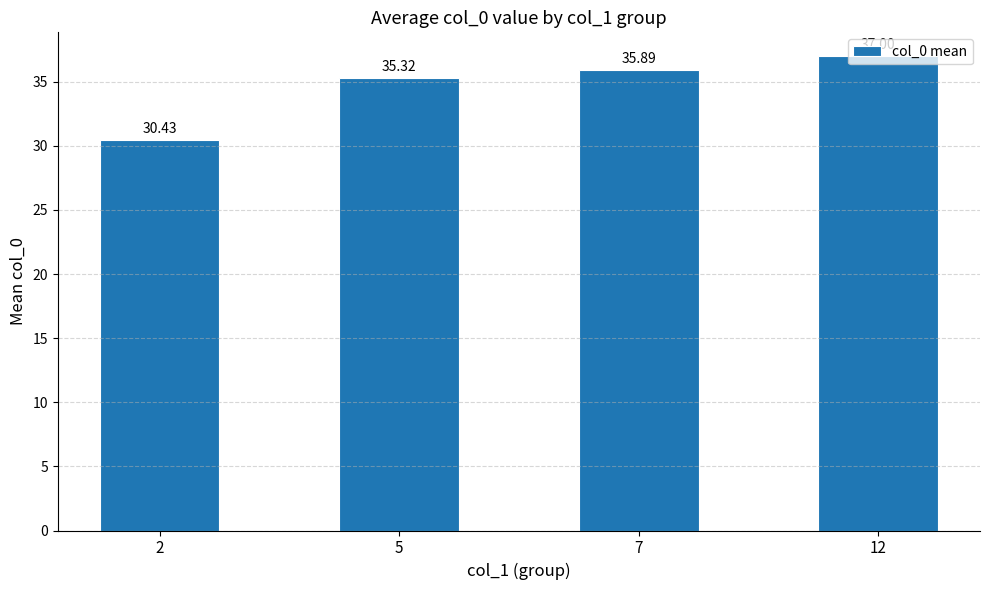

Which has a higher value, 2 or 12?

12